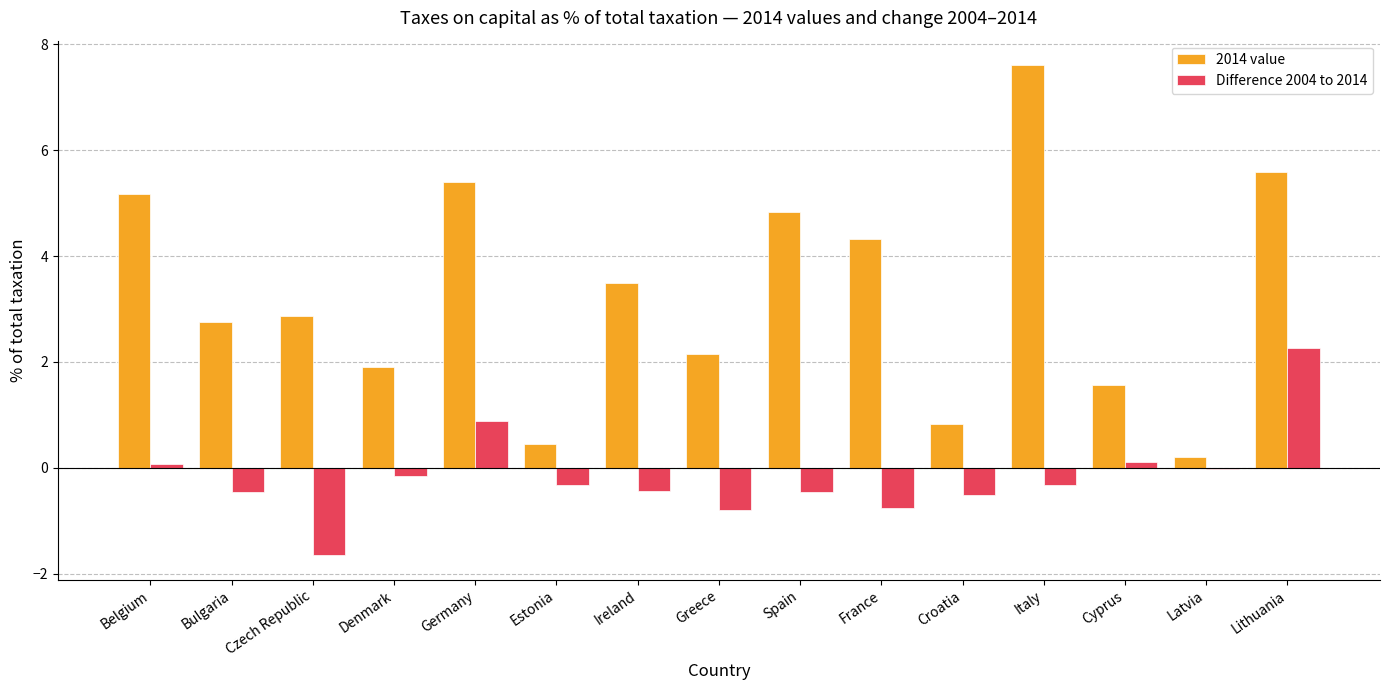

Read the Difference 2004 to 2014 value at Bulgaria.

-0.5